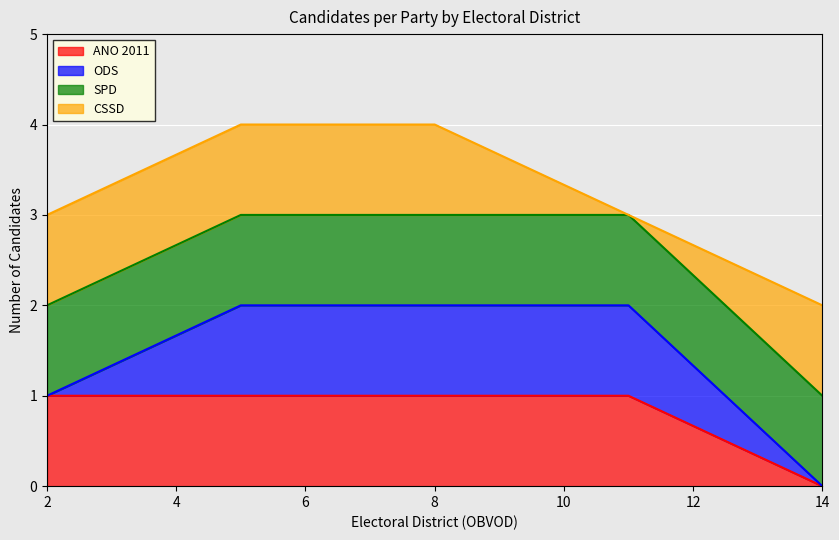

How many lines are shown in the chart?

4